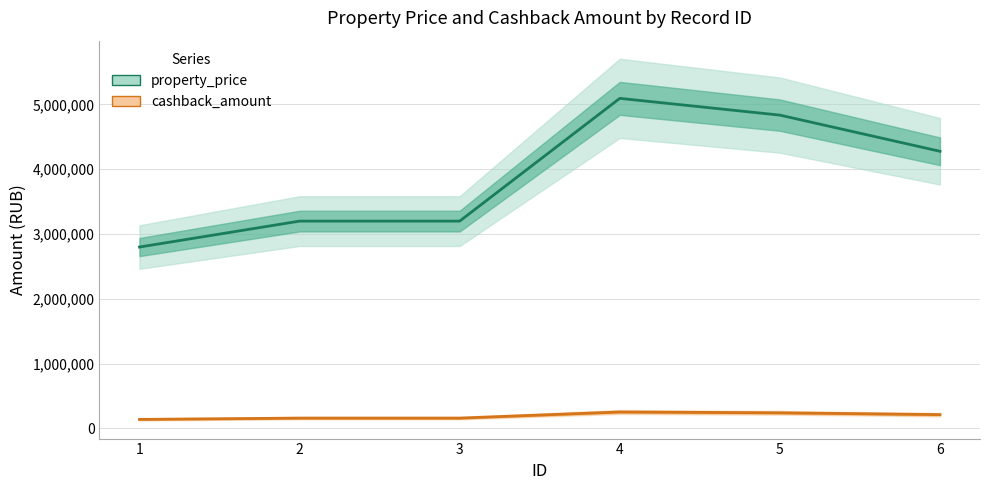

True or false: cashback_amount and property_price intersect in this chart.

False